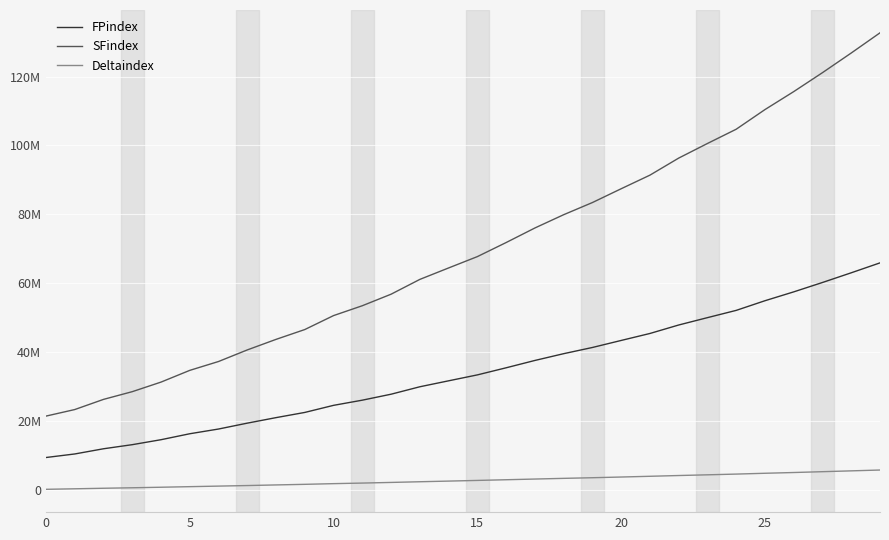

What are all the series names shown in the legend?

FPindex, SFindex, Deltaindex